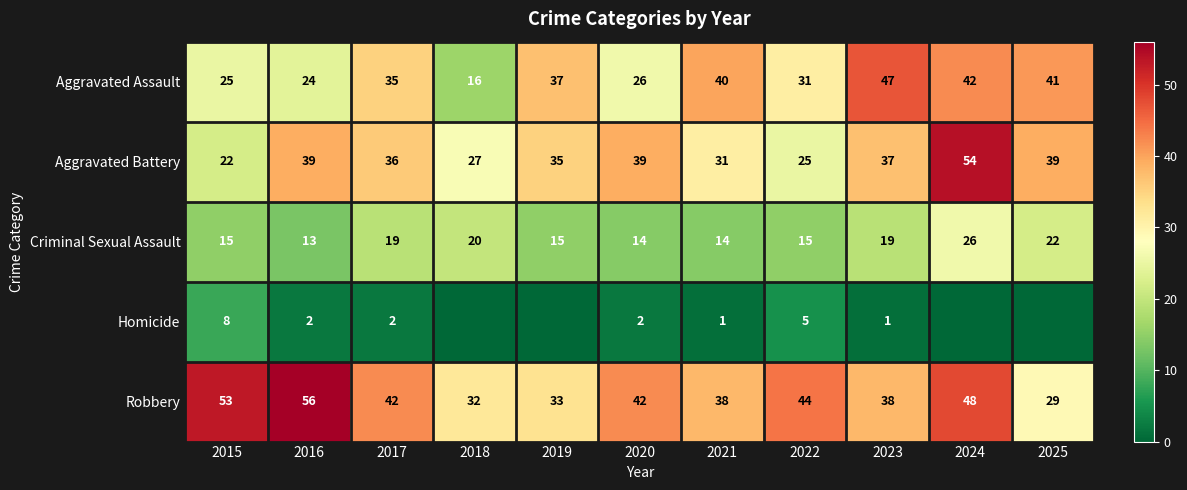

Between 2021 and 2020, which is larger?

2021